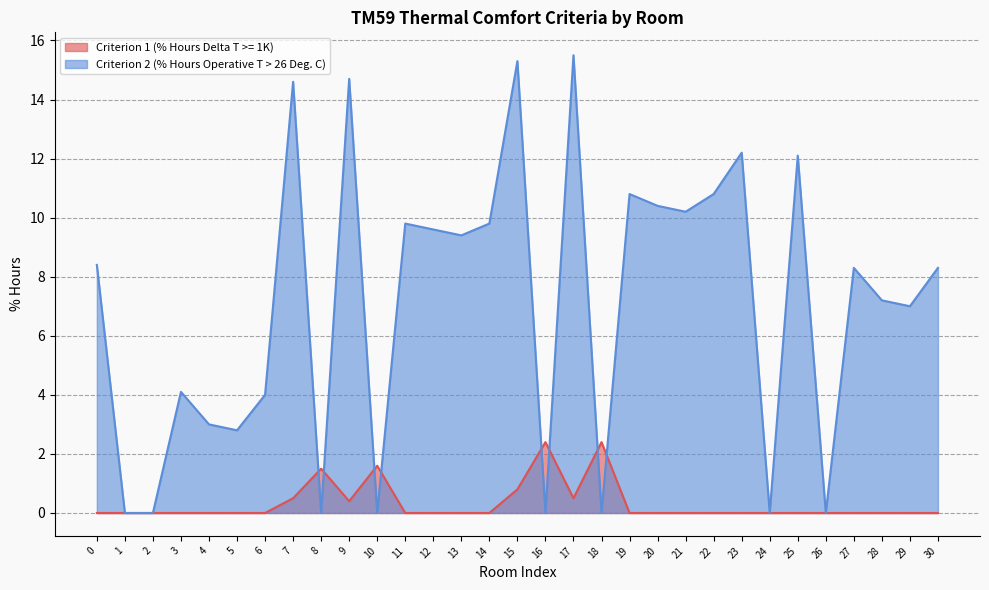

At which label does Criterion 2 (% Hours Operative T > 26 Deg. C) reach its minimum?

1